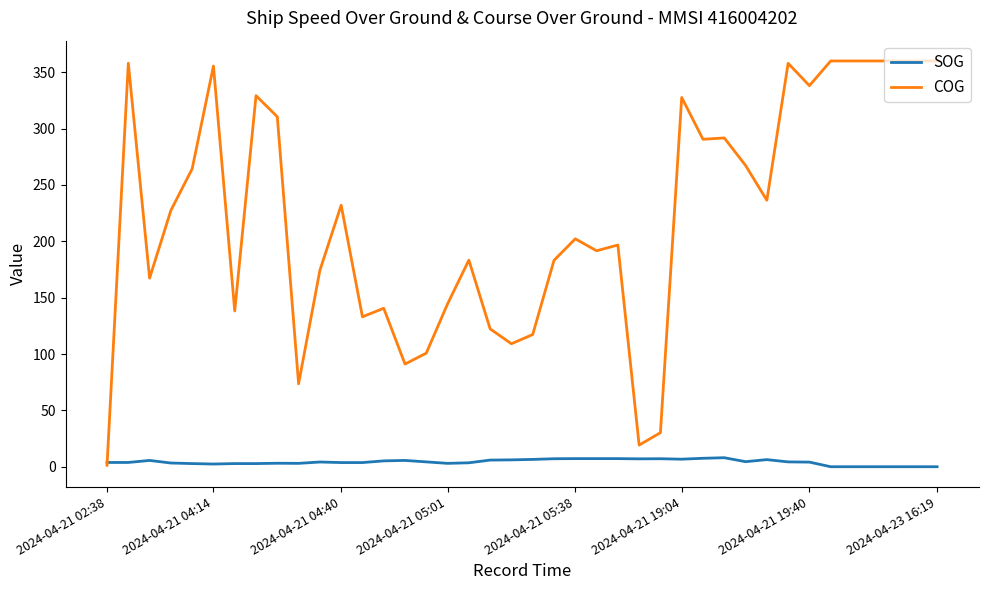

What is the sum of all SOG values?

169.3